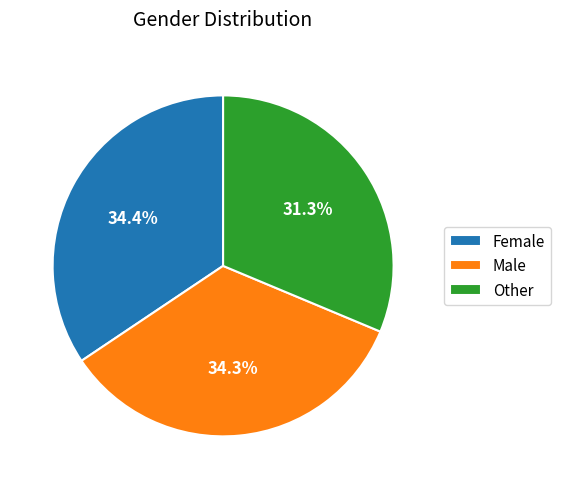

To the nearest percent, what portion does Male represent?

34%